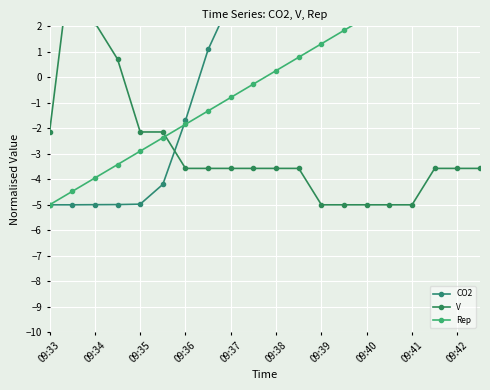

What is the value of the V point at the 18th from the left?

-3.6